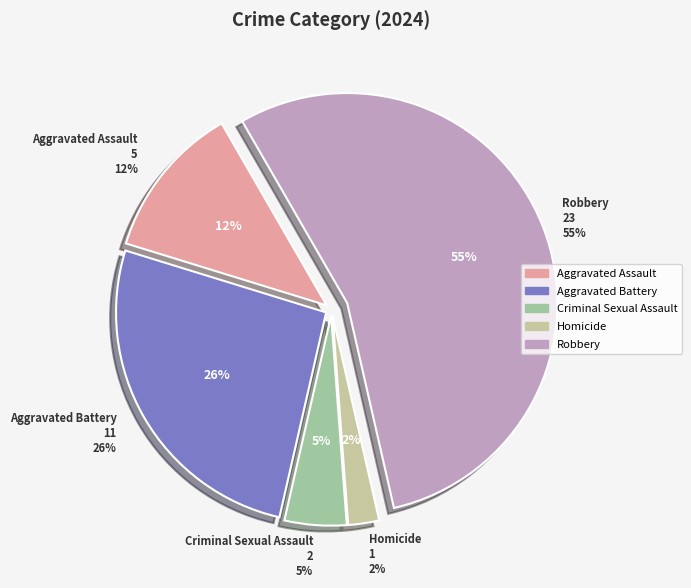

The Homicide slice represents 2% of the pie. True or false?

True